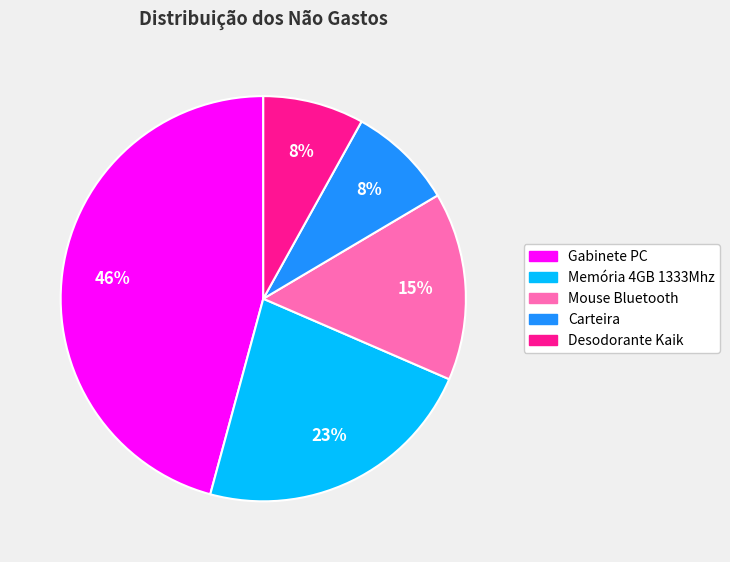

To the nearest percent, what is the combined percentage of Gabinete PC and Carteira?

54%